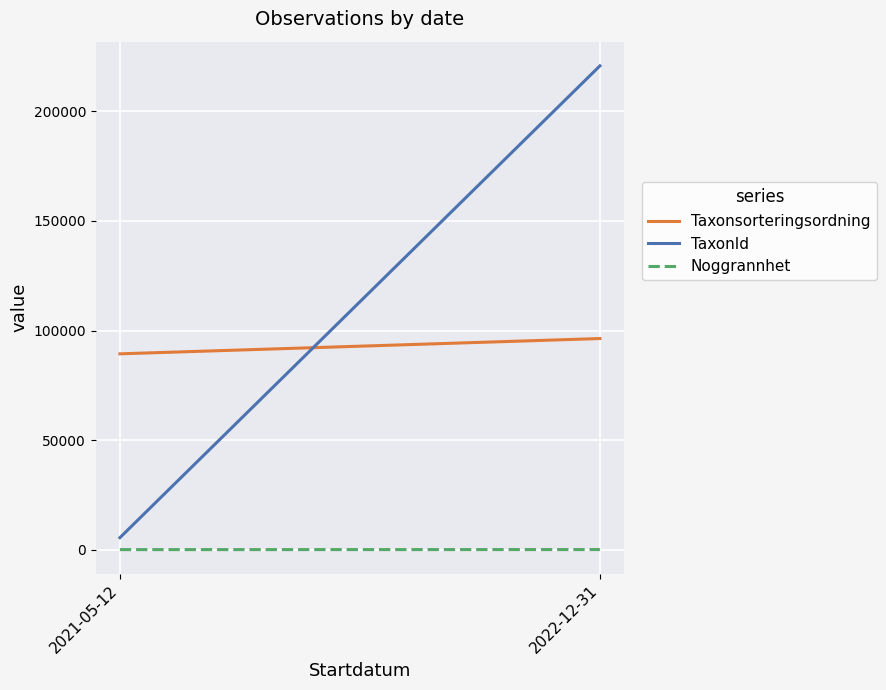

Reading right to left, extract all data points from this chart.

Taxonsorteringsordning: 2022-12-31=96334	2021-05-12=89356
TaxonId: 2022-12-31=220787	2021-05-12=5447
Noggrannhet: 2022-12-31=25	2021-05-12=1